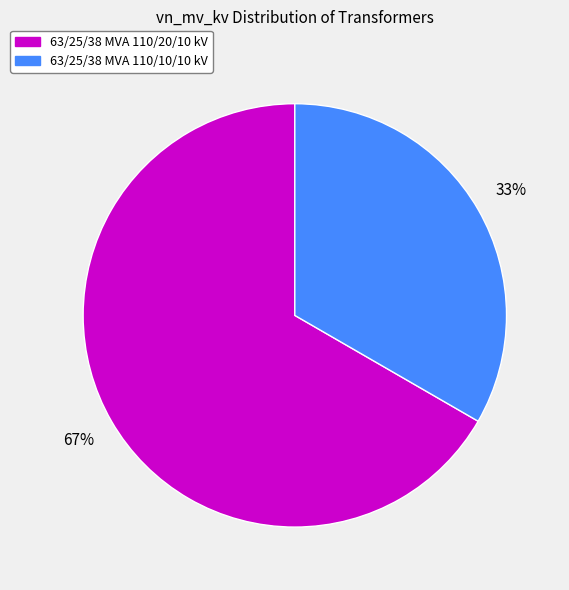

To the nearest percent, what portion does 63/25/38 MVA 110/20/10 kV represent?

67%